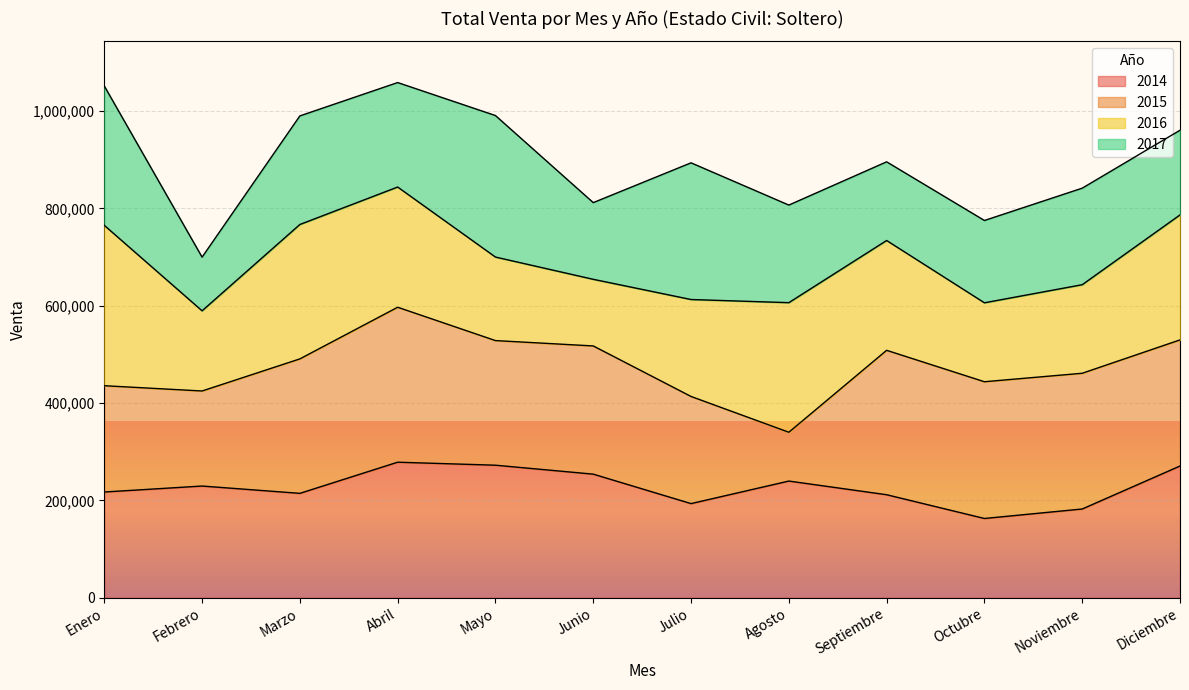

Does the chart display data point markers on the line(s)?

No